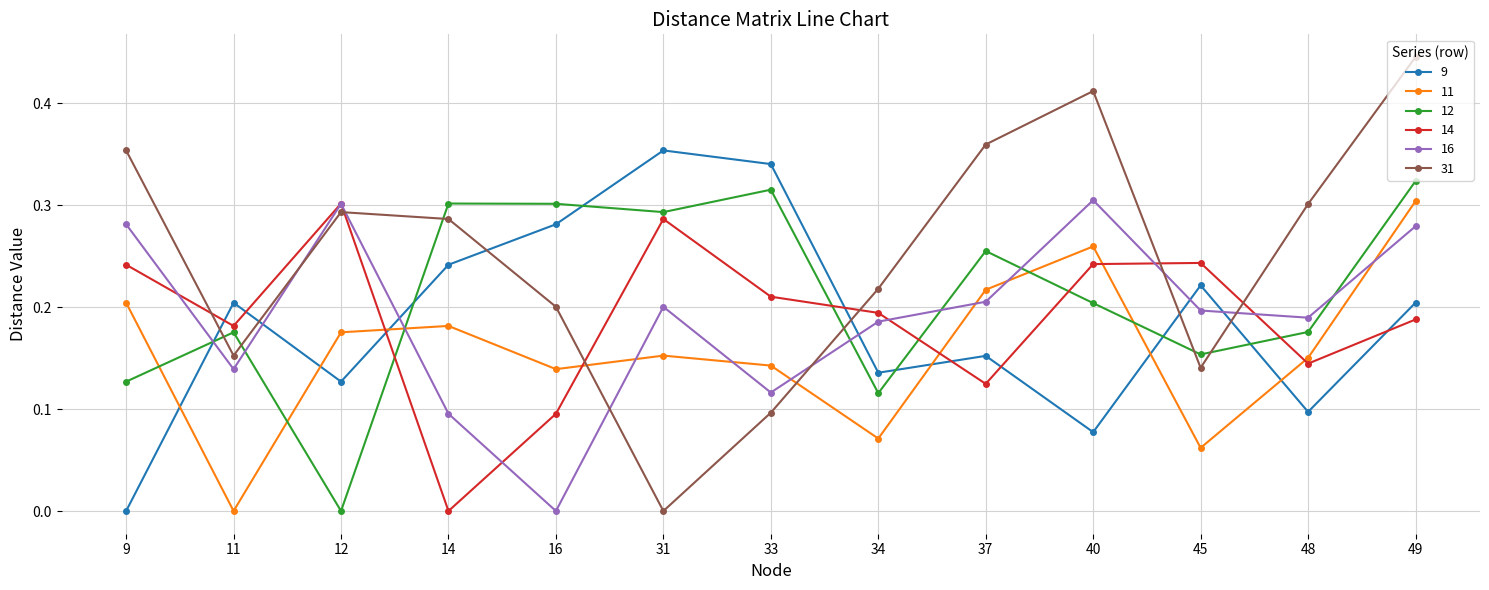

Which series has the widest spread of values?

31